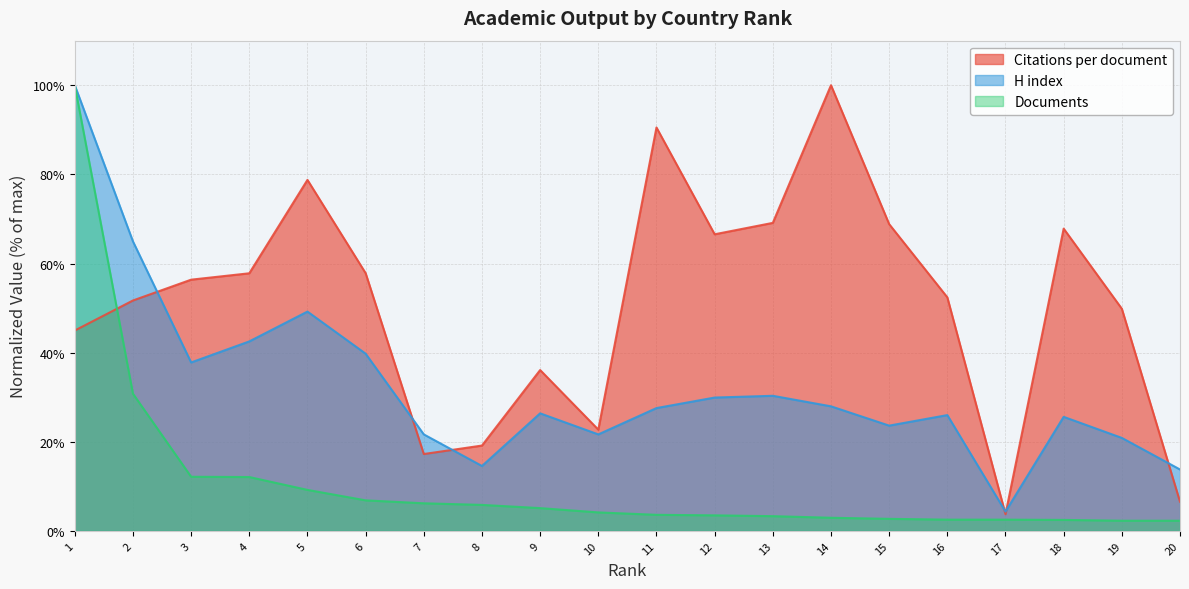

What is the highest value of the Citations per document series?

100.0